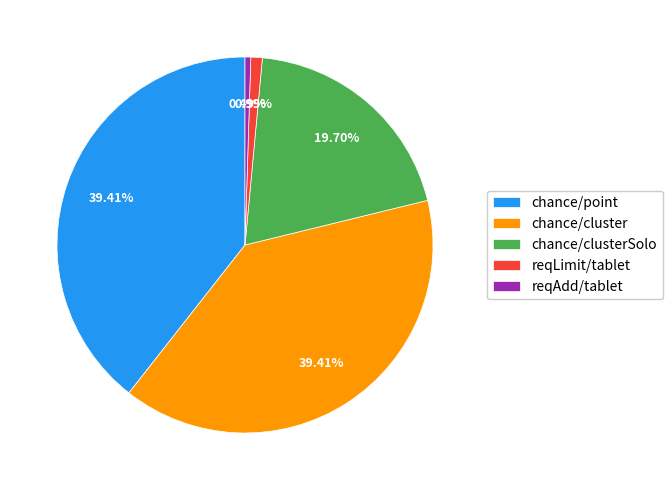

The chance/clusterSolo slice represents 20% of the pie. True or false?

True